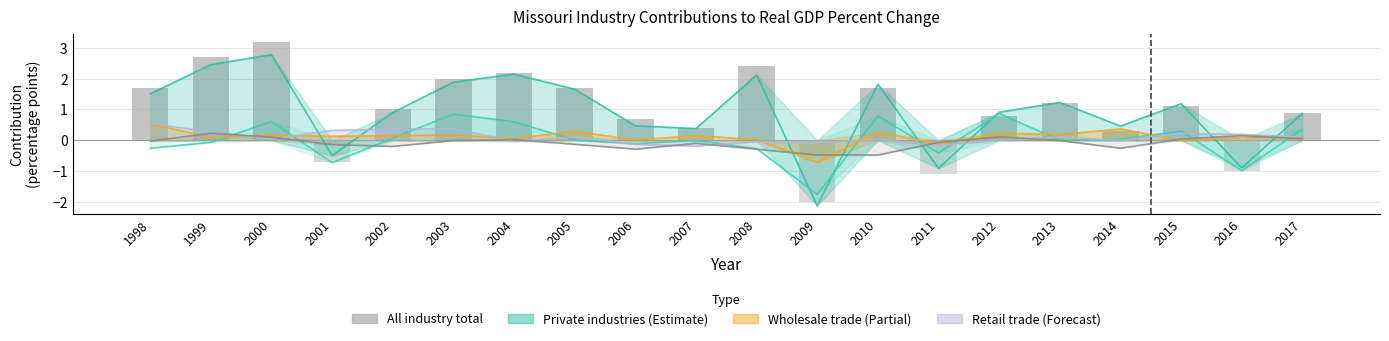

What is the approximate value at 1998?

1.7